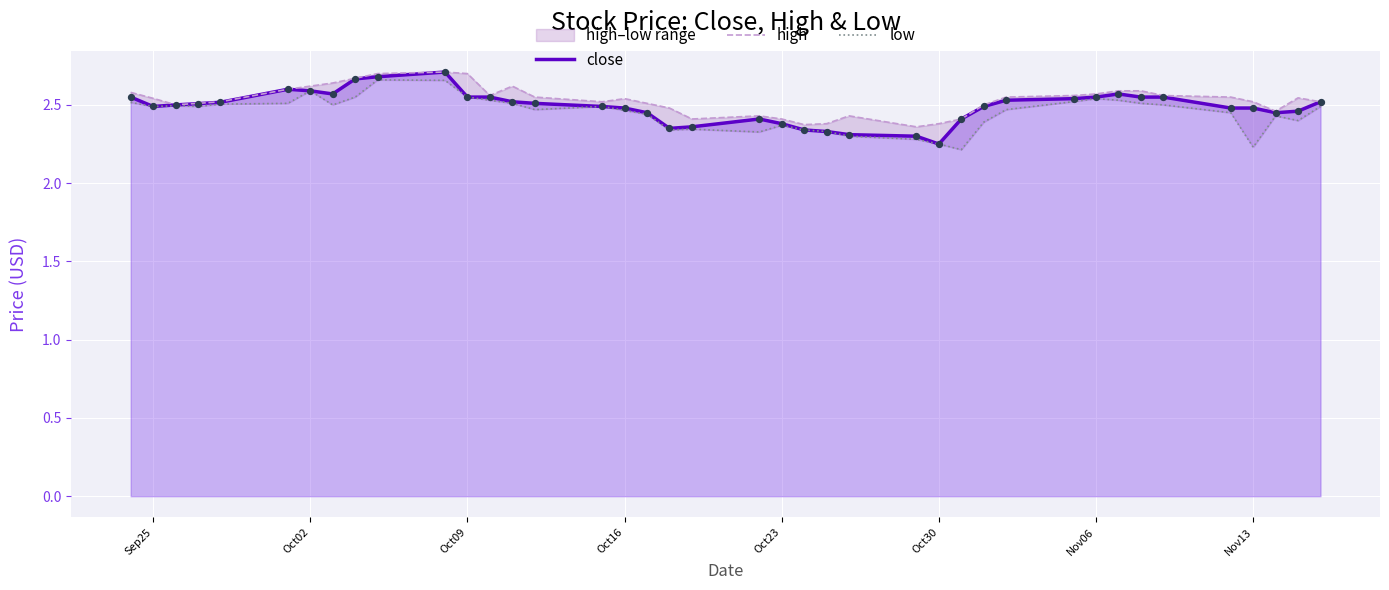

Is the value of high at 18 greater than the value of low at 13?

No